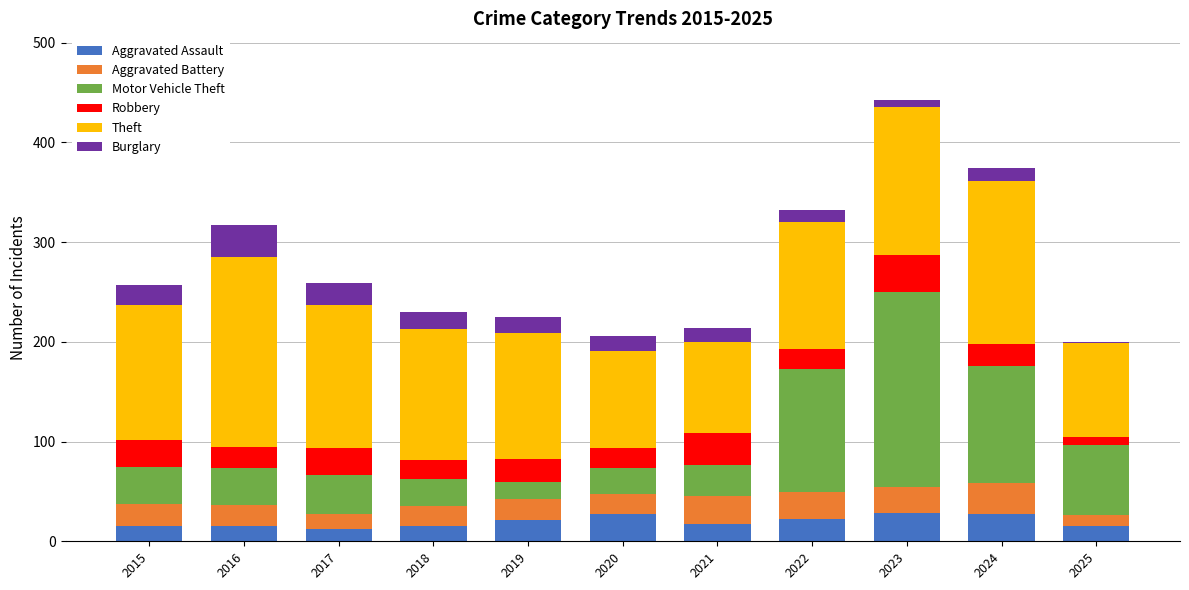

At which category is the sum across all series the highest?

2023